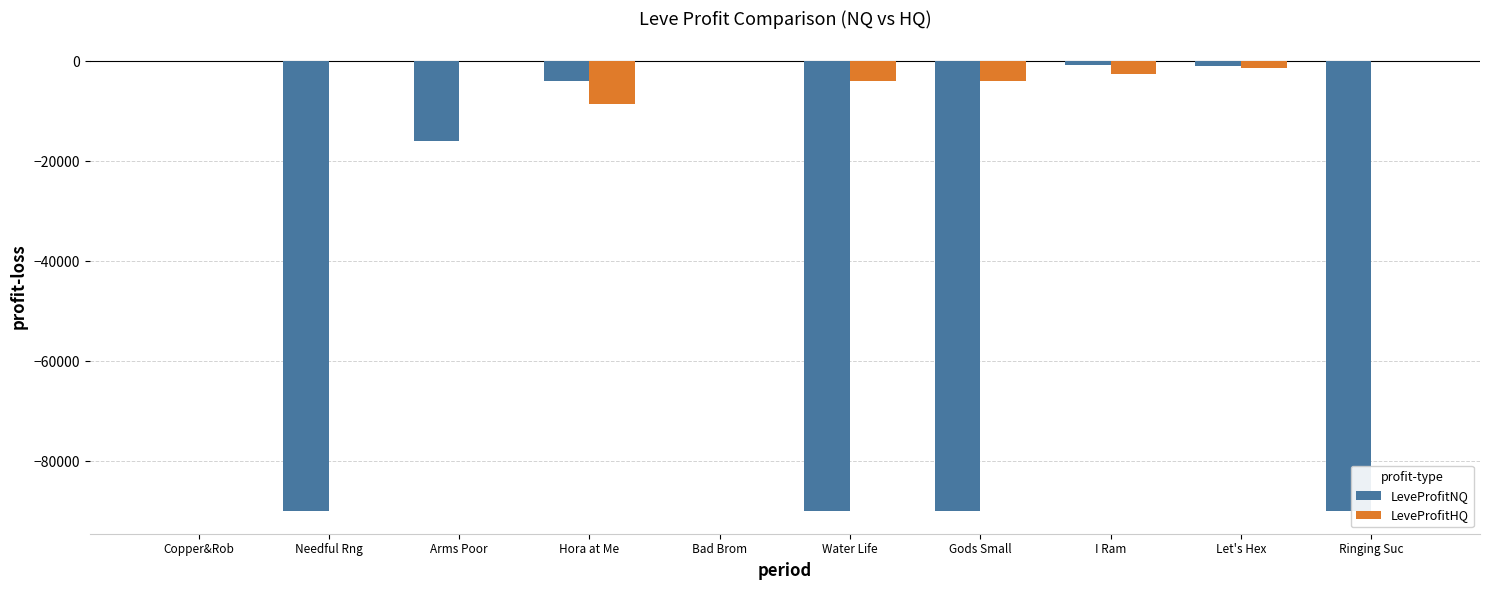

Which series changed the most between Bad Brom and Gods Small?

LeveProfitNQ